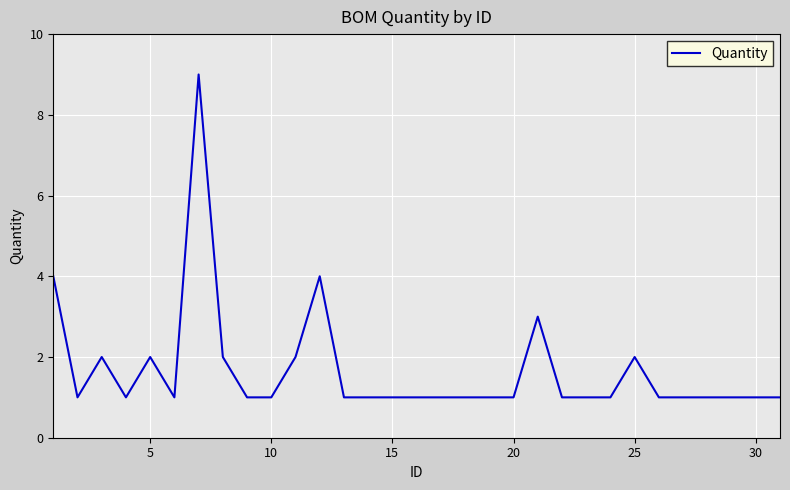

What is the maximum value shown in the chart?

9